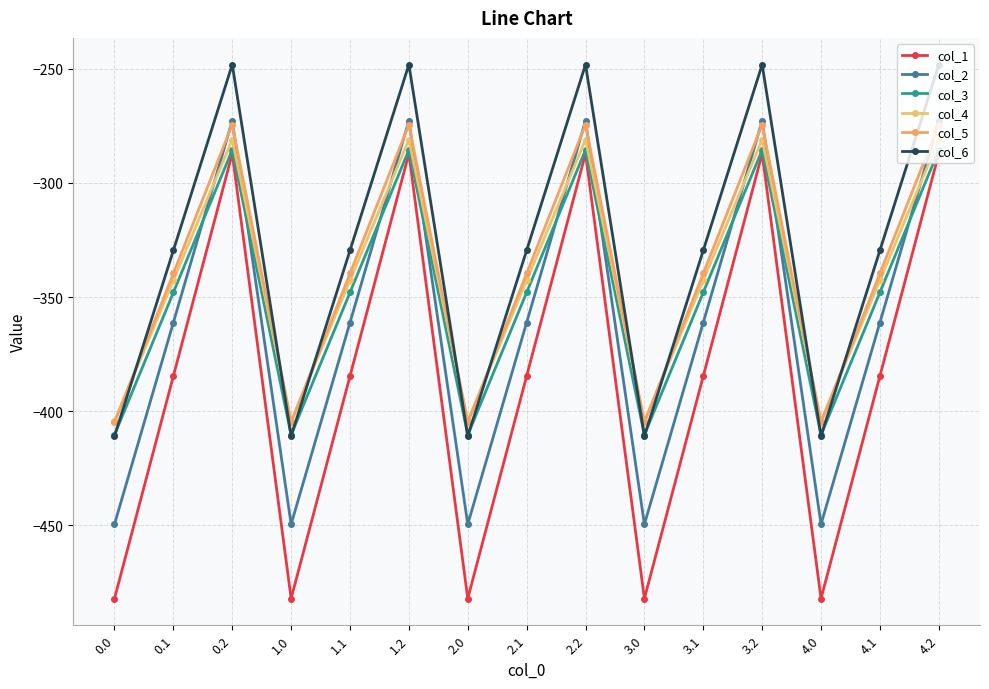

Rank the categories by col_1 value from lowest to highest.

0.0, 1.0, 2.0, 3.0, 4.0, 0.1, 1.1, 2.1, 3.1, 4.1, 0.2, 1.2, 2.2, 3.2, 4.2